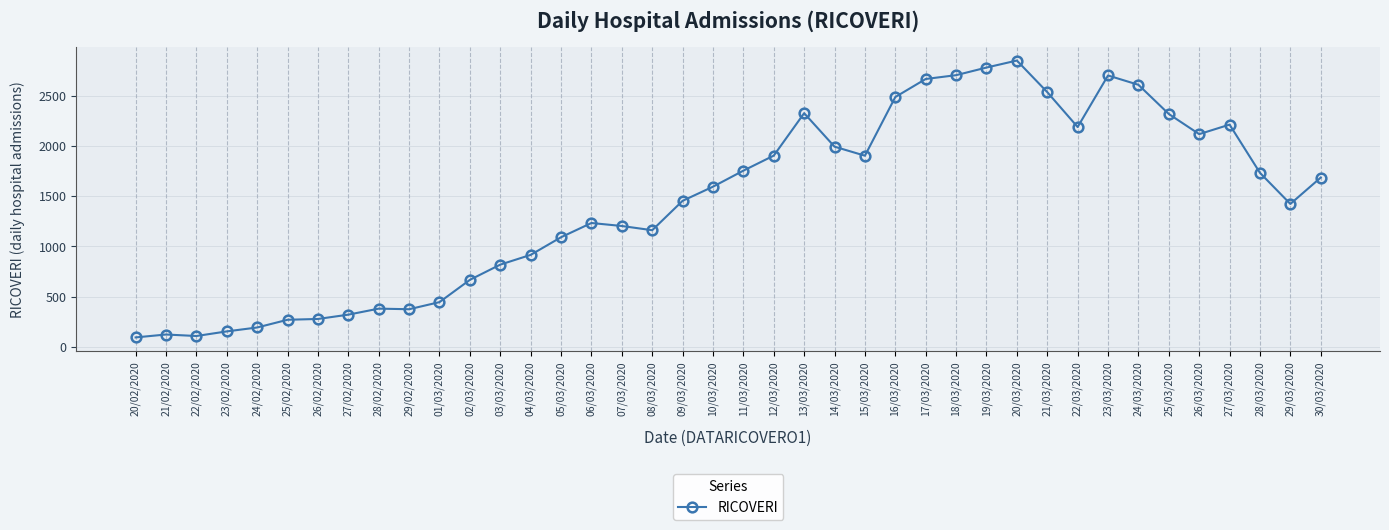

What is the sum of all values?

57782